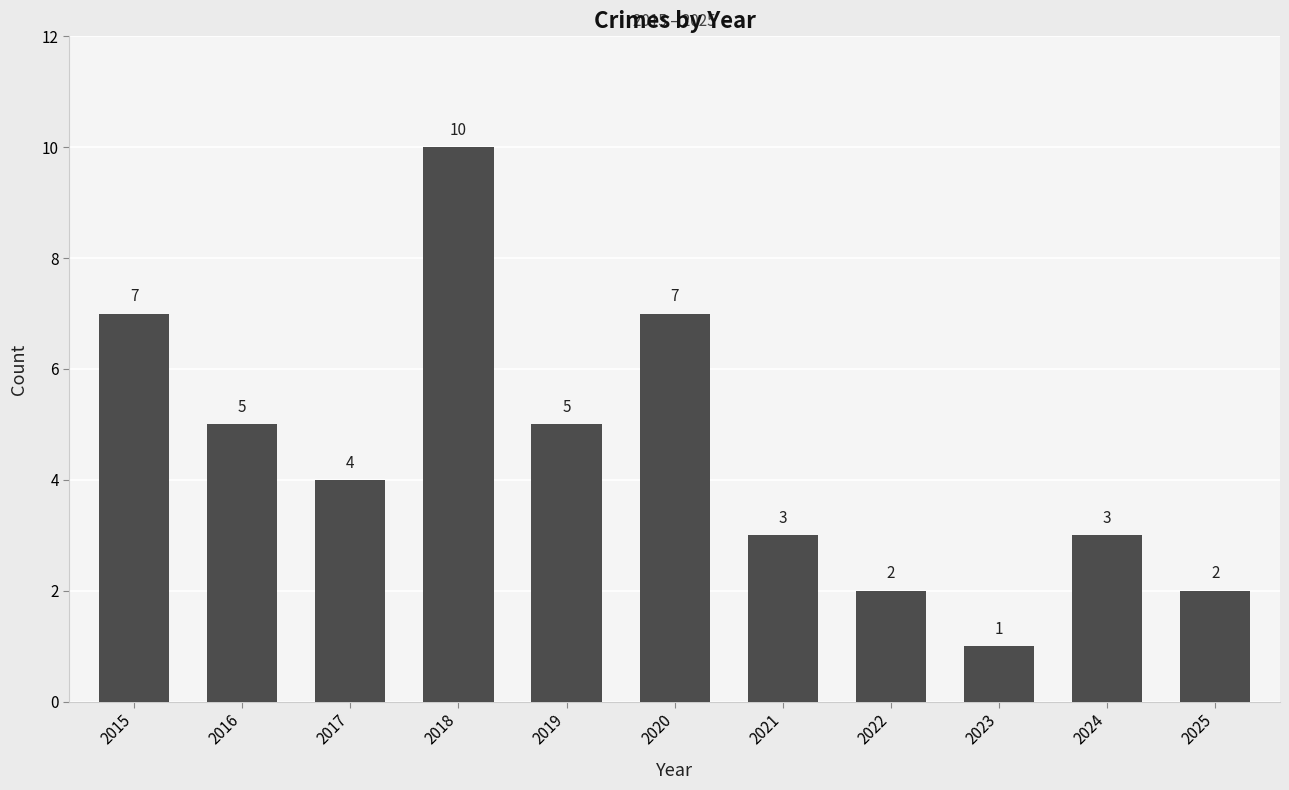

Between 2018 and 2024, which is larger?

2018